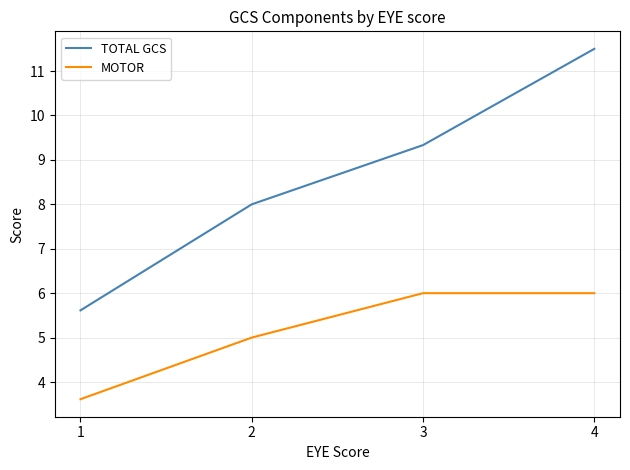

Is it true that MOTOR equals 6.0 at 4?

True